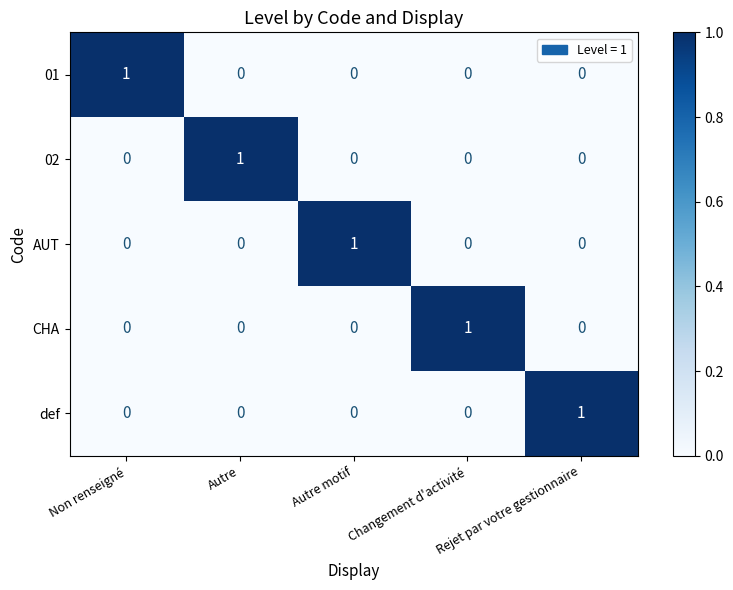

At how many categories does at least one series exceed 0?

5